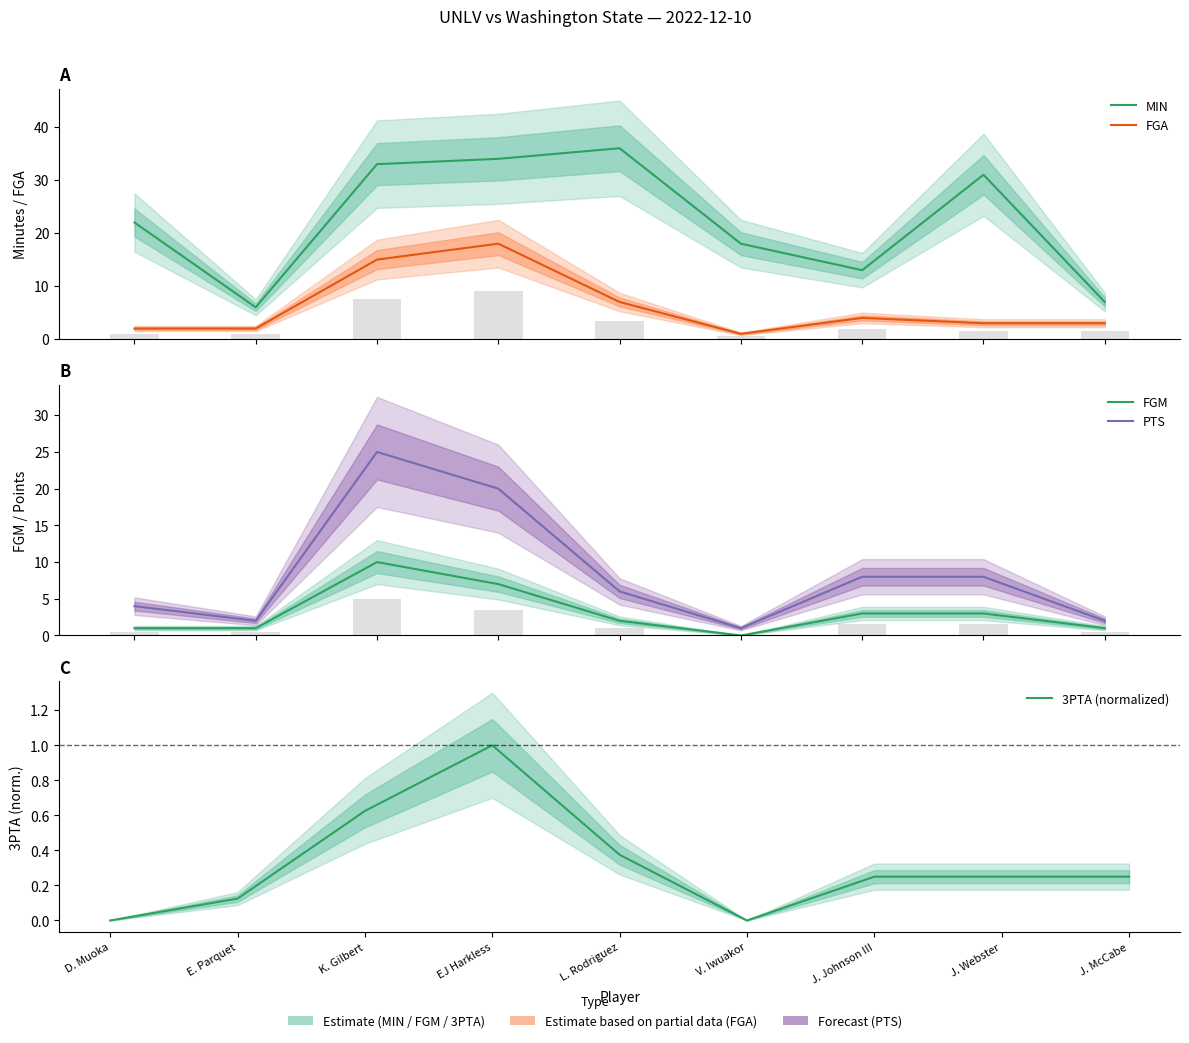

What is the label of the 5th bar from the right?

L. Rodriguez